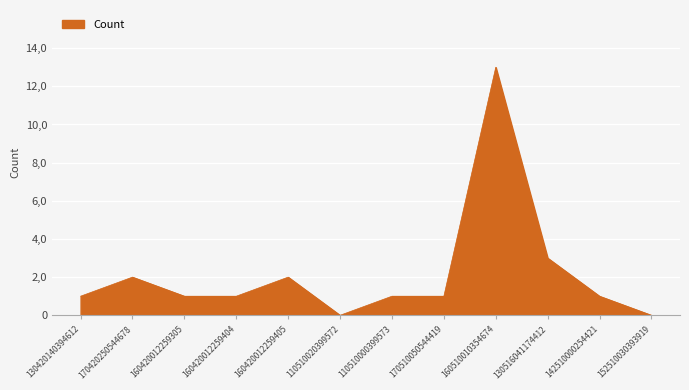

The chart shows a value of 0 at 110510020399572. True or false?

True